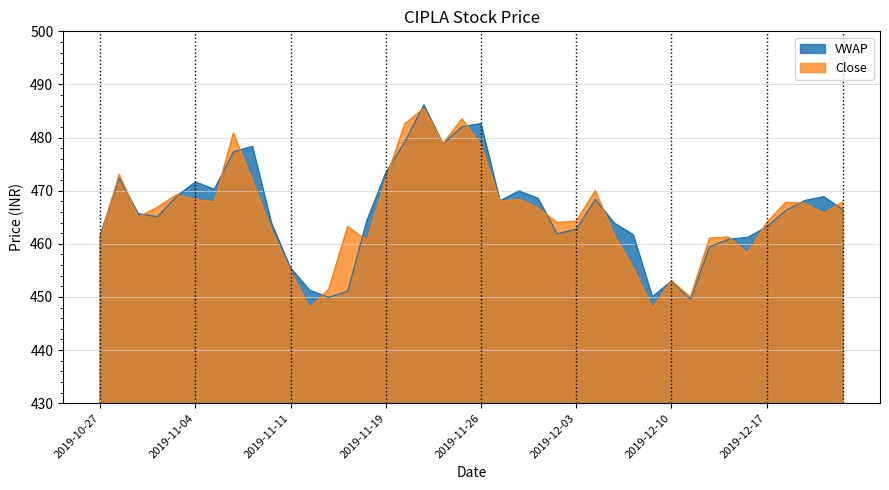

How many distinct data groups are displayed?

2